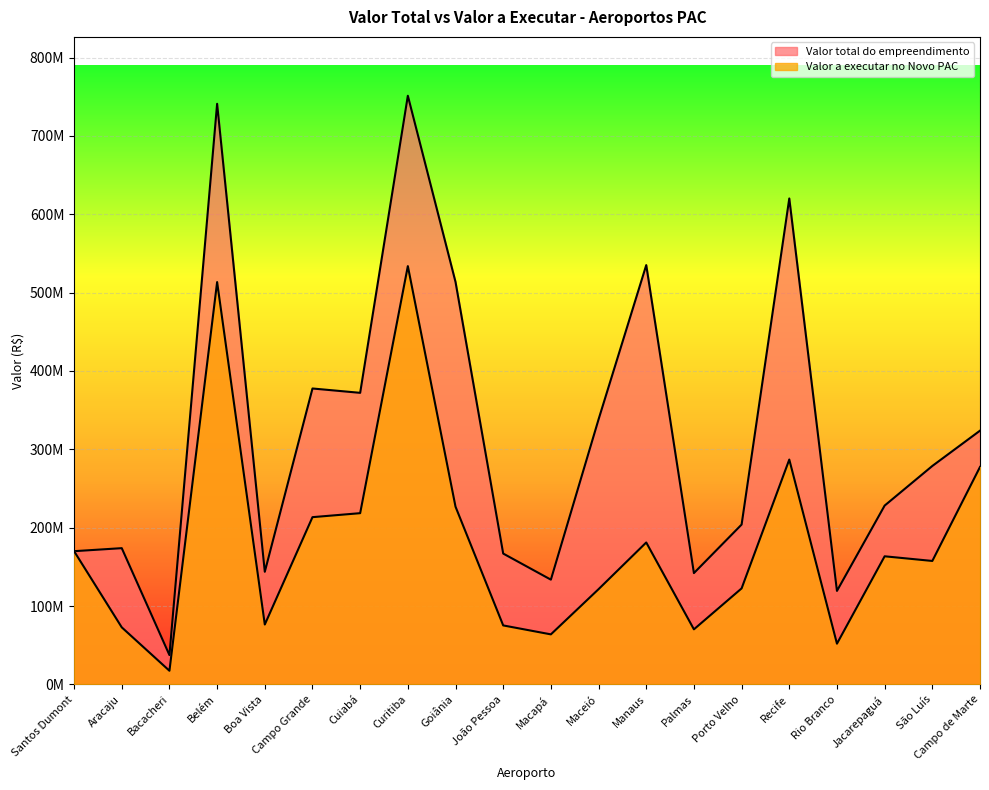

How many distinct data groups are displayed?

2